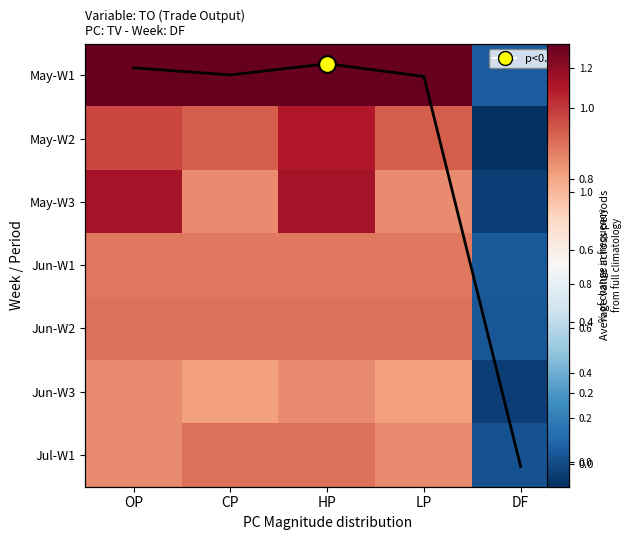

The Column mean series shows 1.1 at LP. True or false?

True